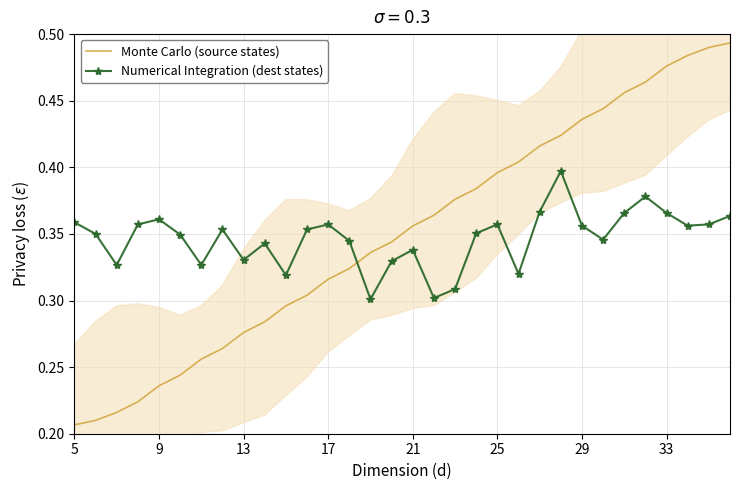

The value of Monte Carlo (source states) at 17 is 0.5. True or false?

False